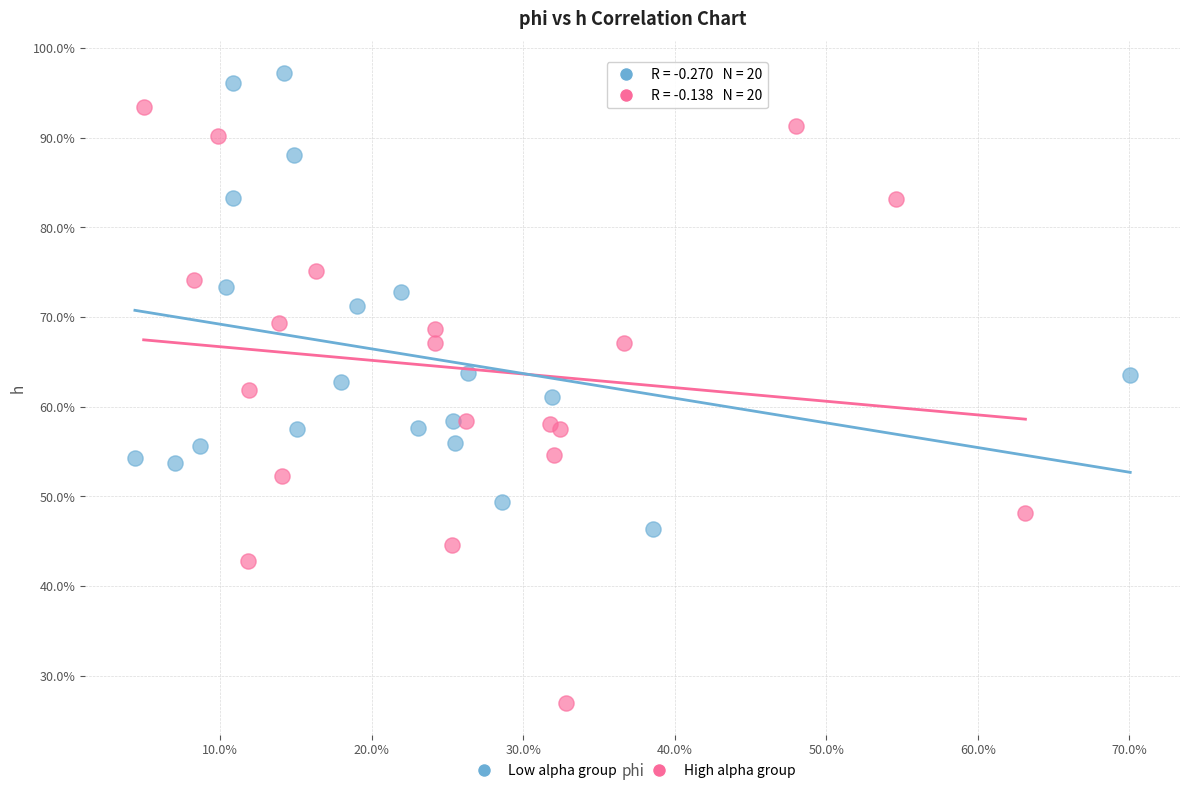

Which series has the widest spread of Y values?

High alpha group